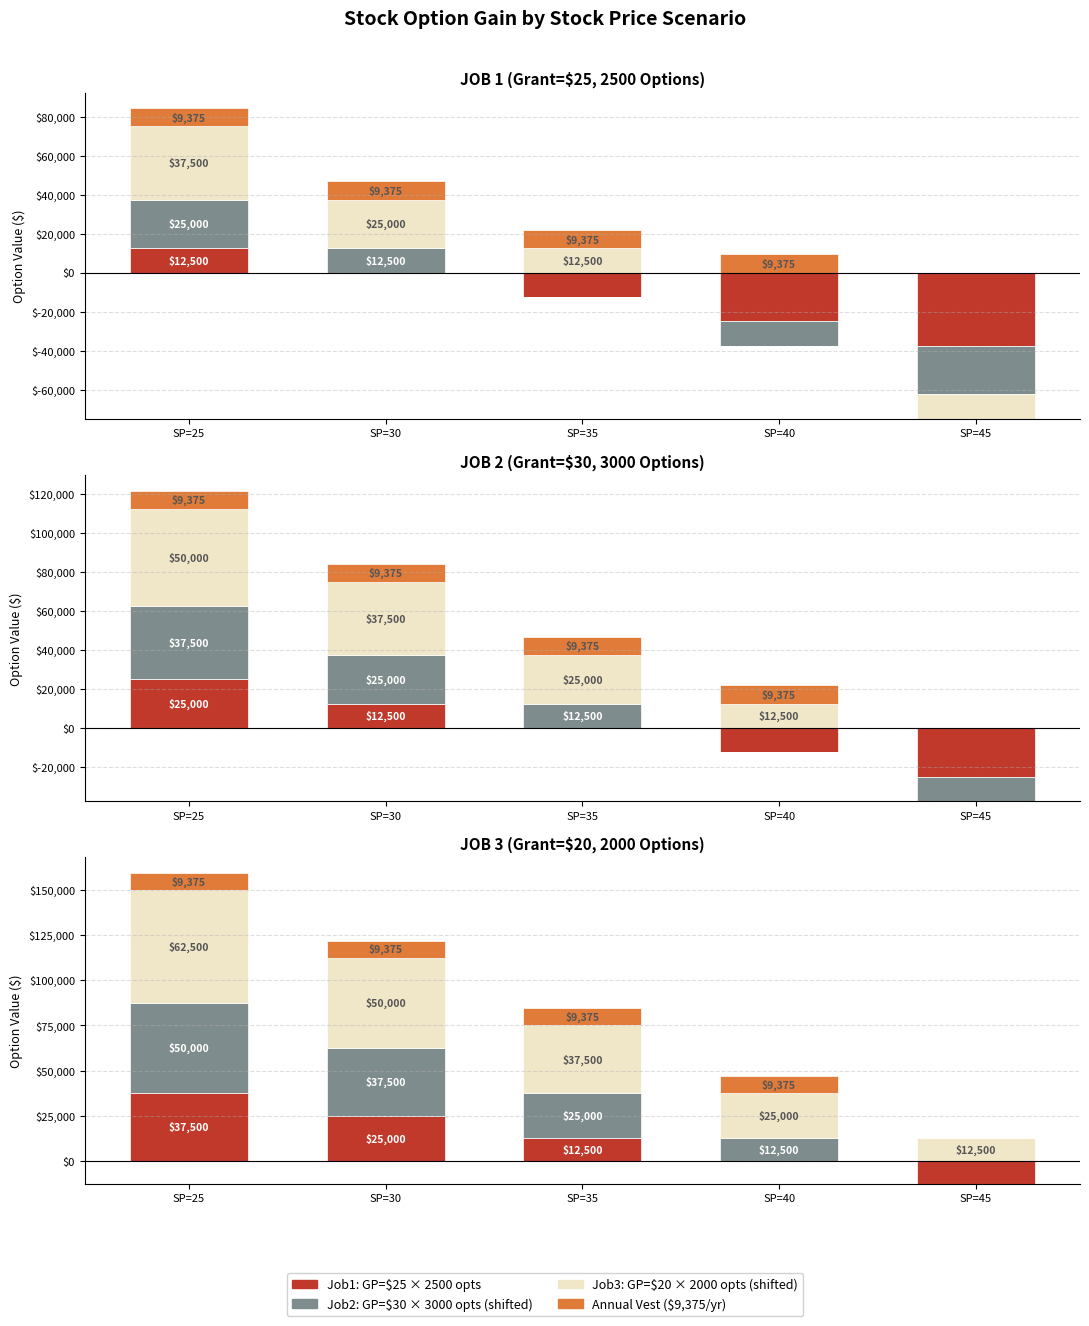

True or false: Emax has a value of 9375 at SP=30.

True